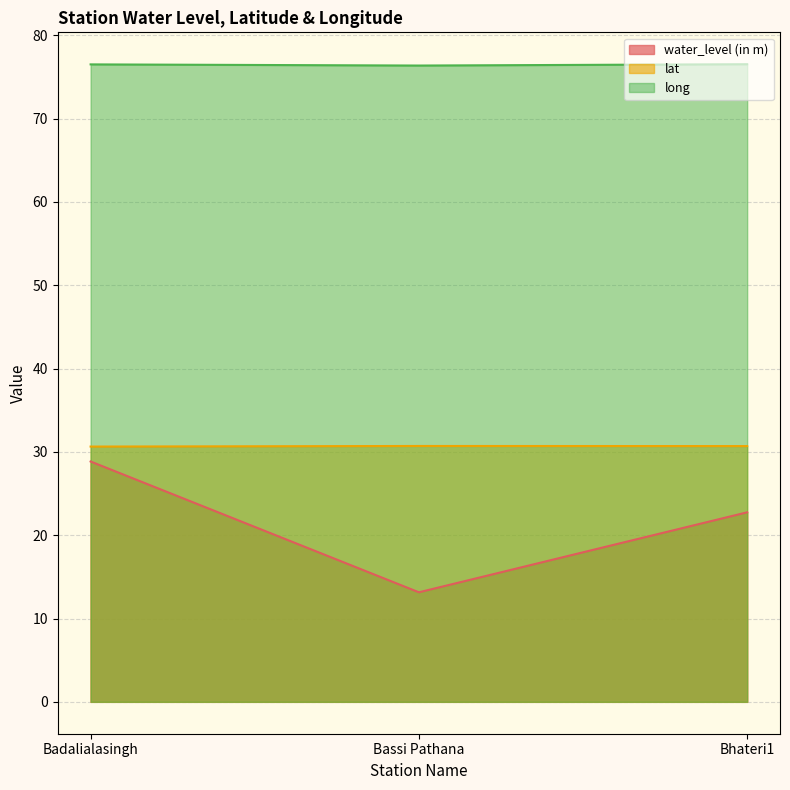

Reading left to right, what are all the values shown in this chart?

water_level (in m): 28.9	13.2	22.8
lat: 30.6	30.7	30.7
long: 76.5	76.4	76.5